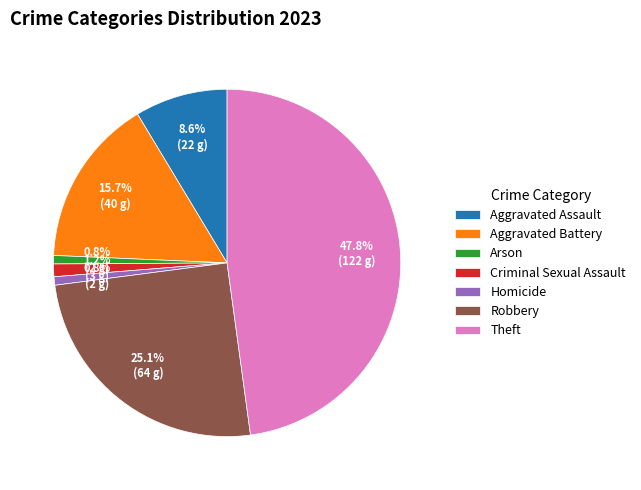

Which has a higher value, Theft or Arson?

Theft